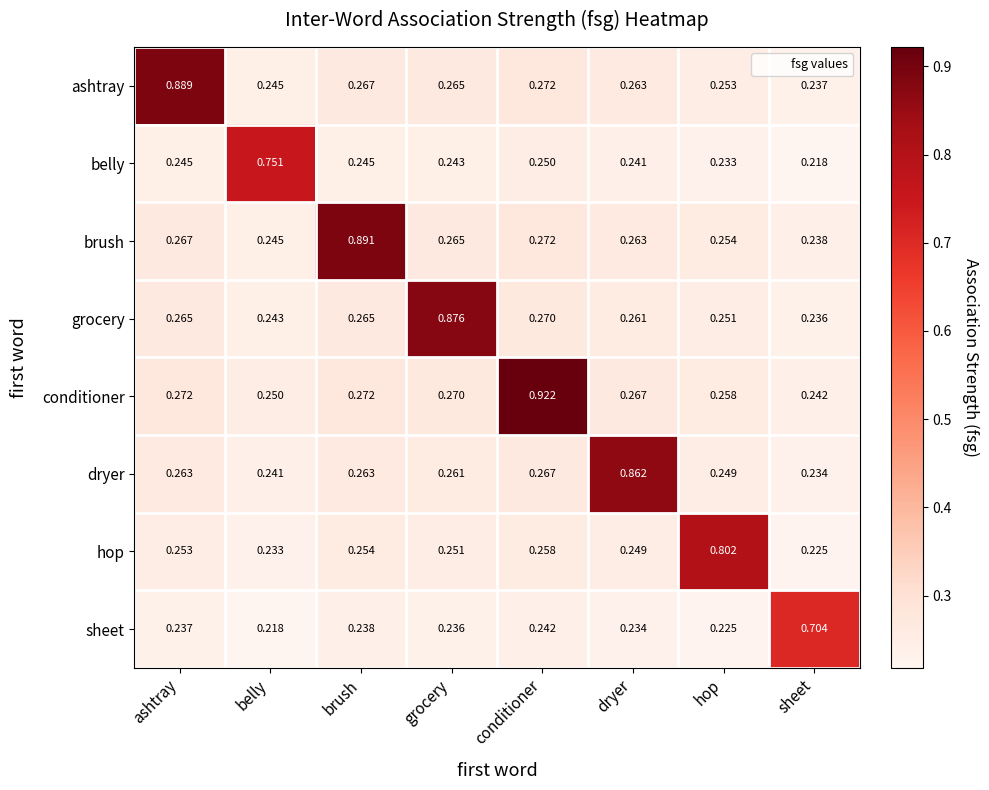

Which category has the highest value in the ashtray series?

ashtray